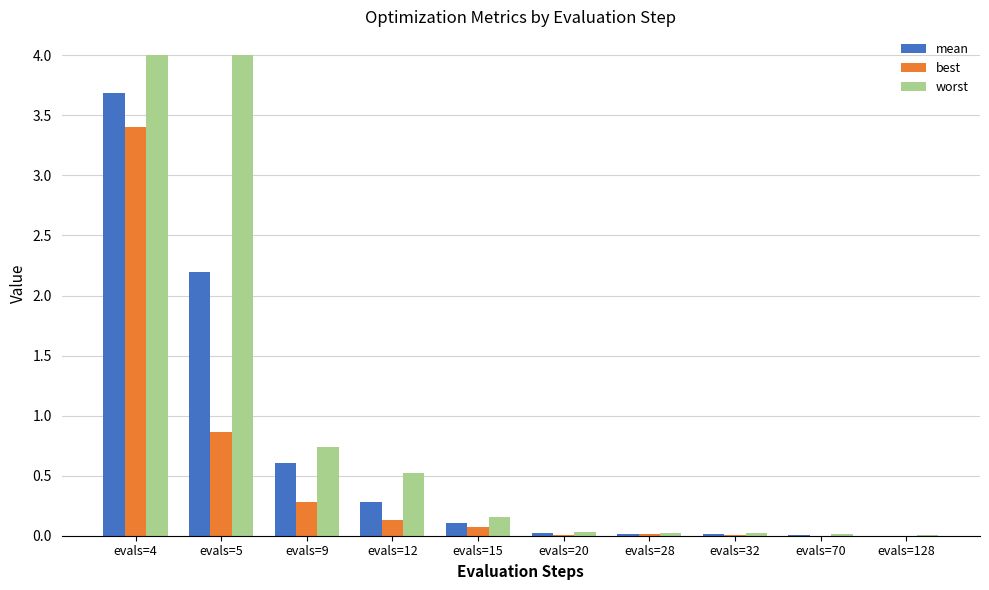

The best series shows 0.1 at evals=12. True or false?

True